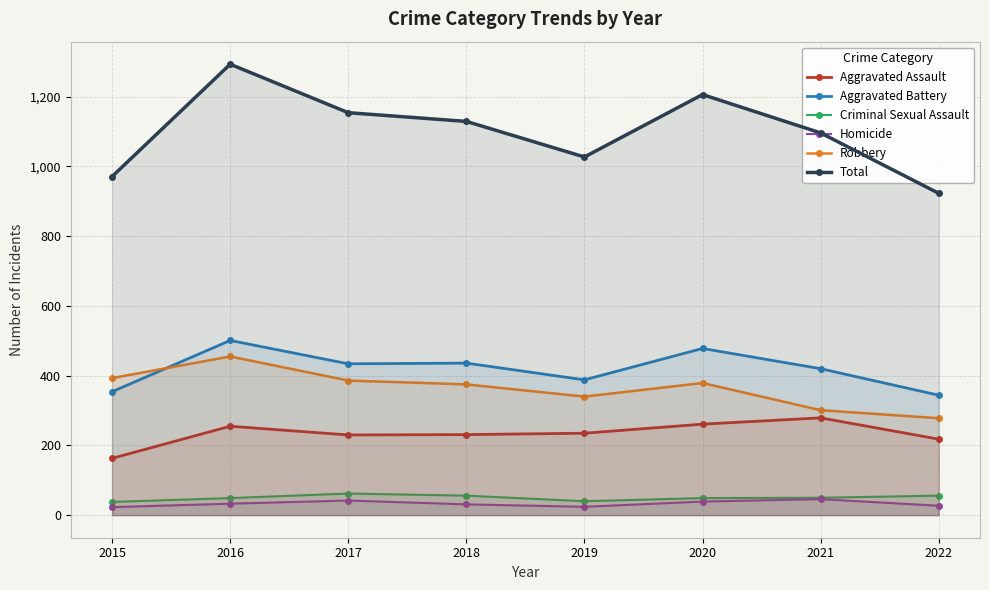

What is the difference between the Homicide values at 2021 and 2020?

7